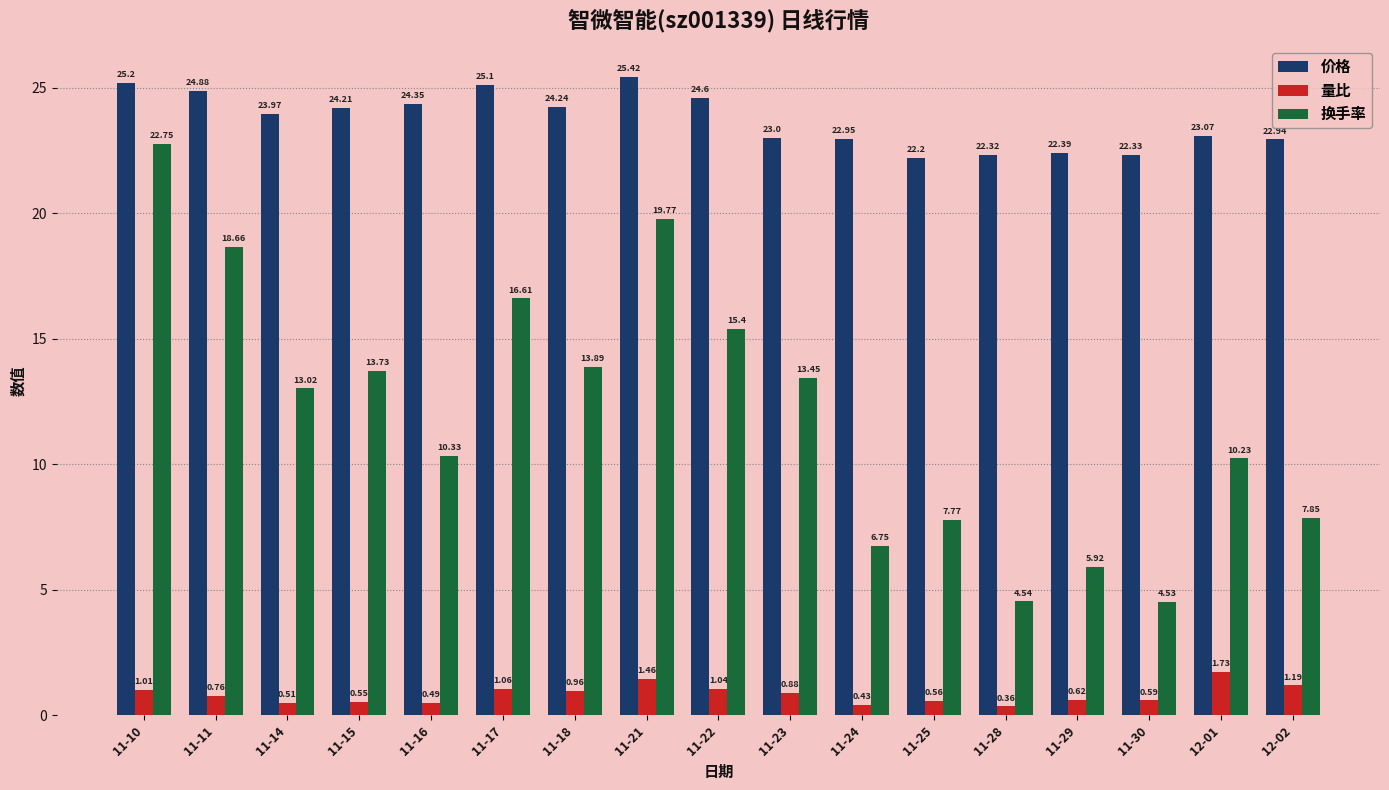

Where does the 价格 series first go above 23?

11-10